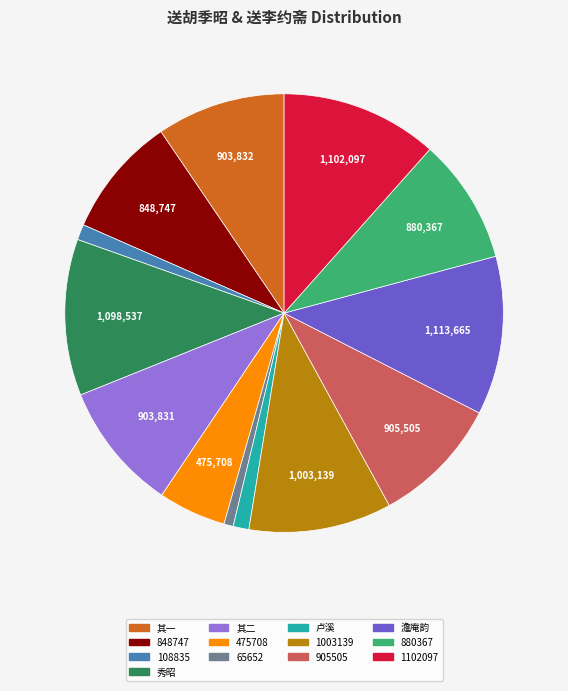

Is there a majority slice in this chart?

No